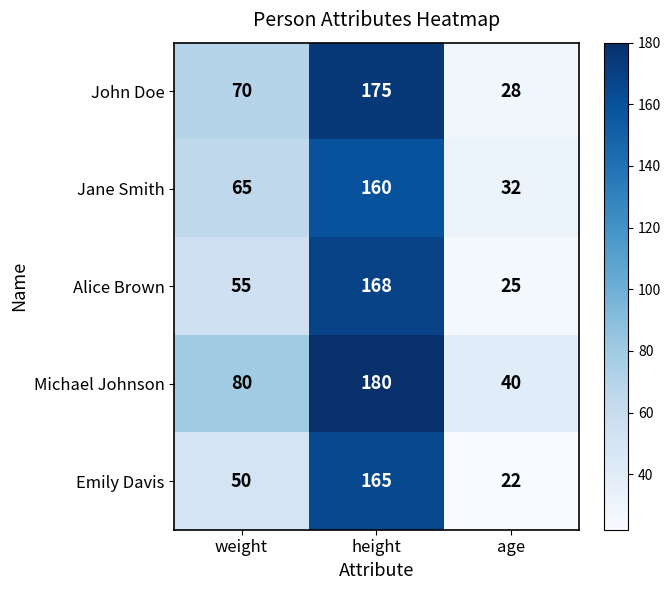

The value of Michael Johnson at height is 270. True or false?

False